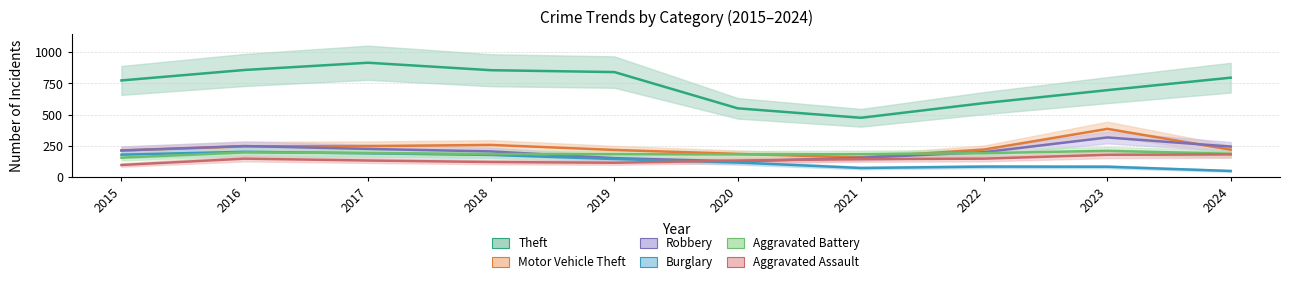

At which label does Motor Vehicle Theft reach its peak?

2023